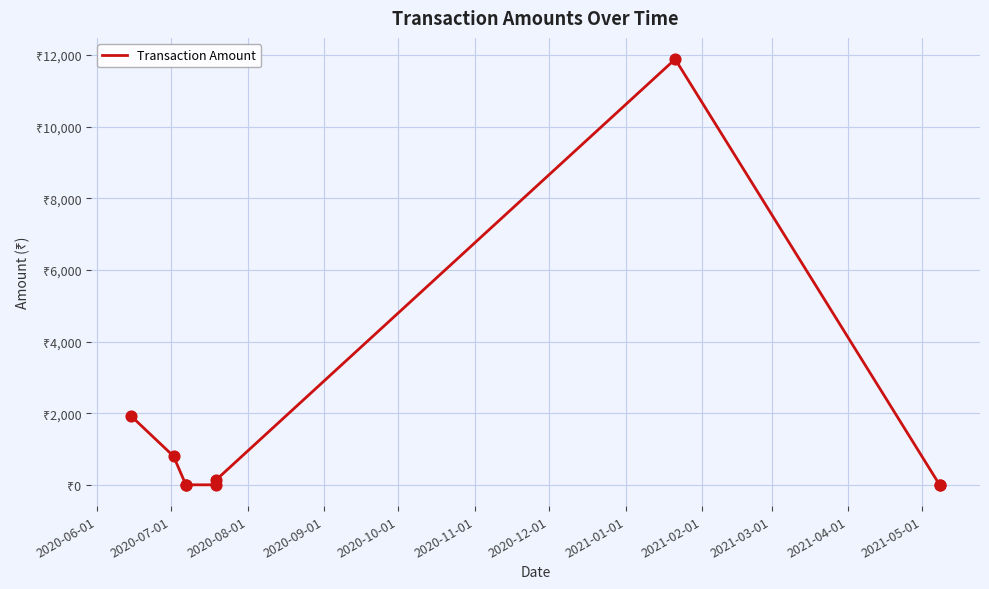

Between 2020-07-01 and 2020-09-01, which is larger?

2020-07-01